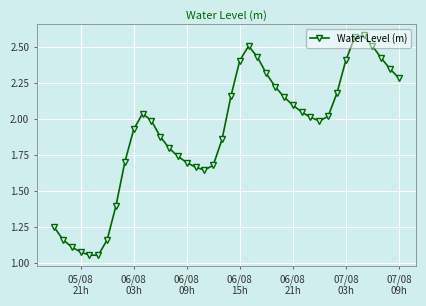

What is the difference between the second highest and minimum values?

1.5